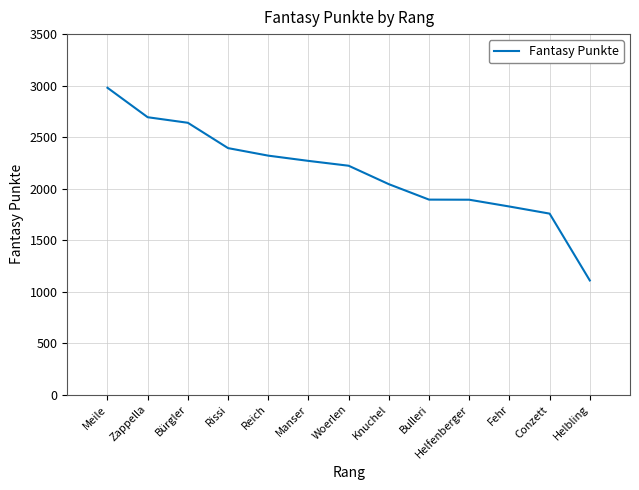

Is it true that the value at Zappella is 2693?

True